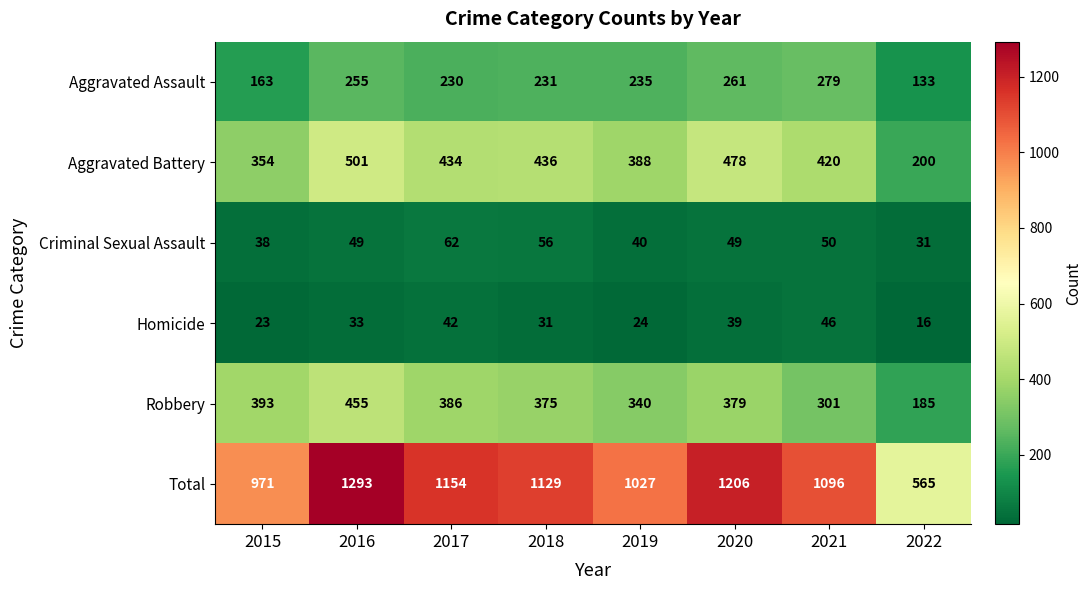

How many data points does each series have?

8